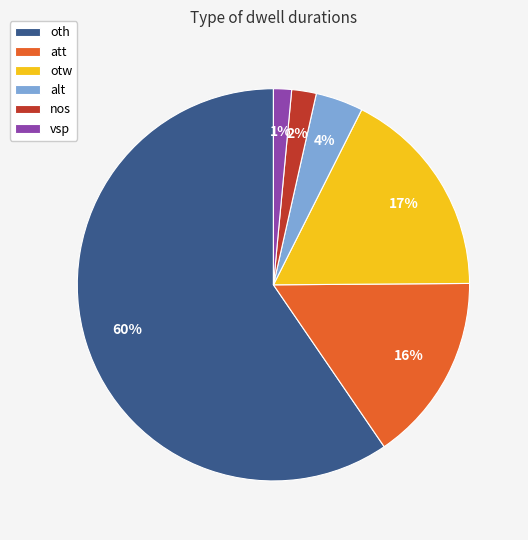

To the nearest percent, what is the difference between the att and nos slice percentages?

14%